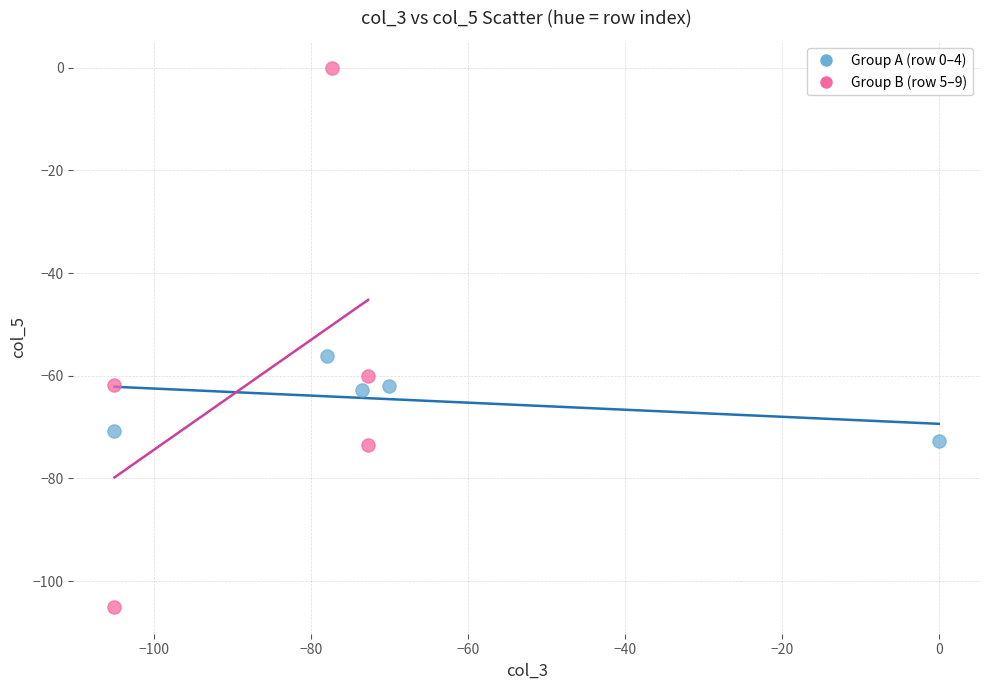

Which series has the widest spread of Y values?

Group B (row 5–9)